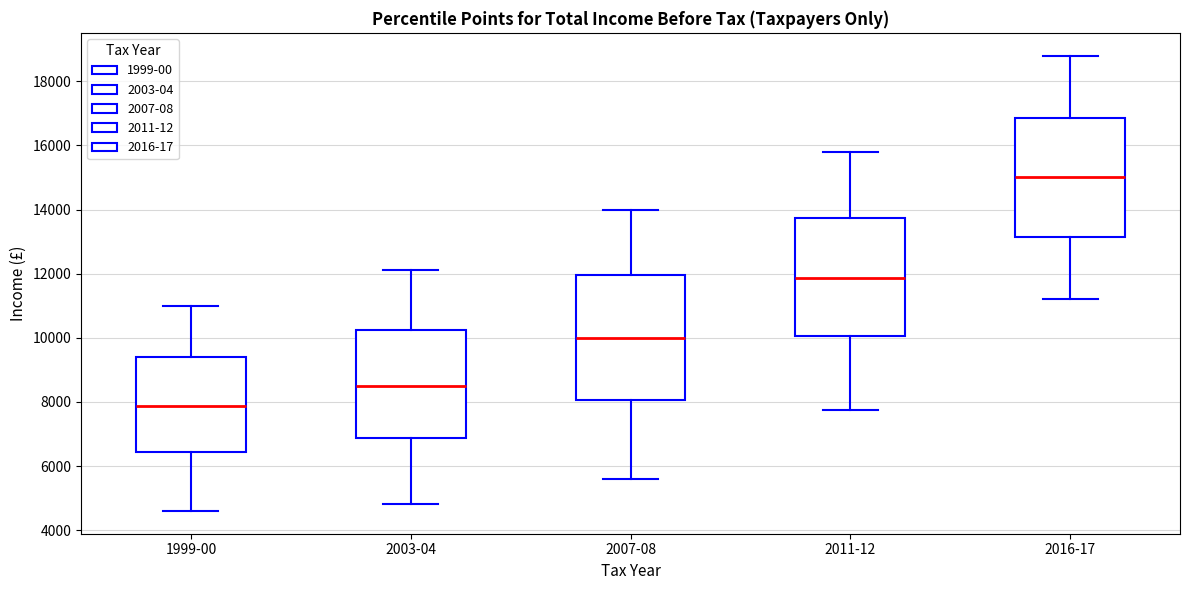

Reading left to right, transcribe this box plot: for each box, give where its median line is, the range the box spans, and where its two whiskers end, as read against the y-axis. The values are not printed on the chart, so give them approximately, as read against the axis.

1999-00: median 7800, box 6400 to 9400, whiskers 4600 to 11000
2003-04: median 8600, box 6800 to 10200, whiskers 4800 to 12200
2007-08: median 10000, box 8000 to 12000, whiskers 5600 to 14000
2011-12: median 11800, box 10000 to 13800, whiskers 7800 to 15800
2016-17: median 15000, box 13200 to 16800, whiskers 11200 to 18800